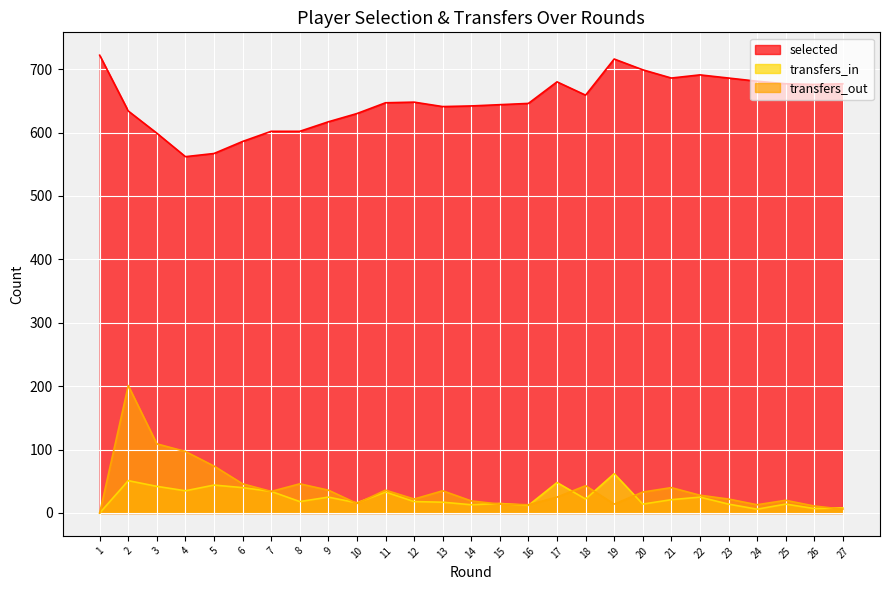

What is the sum of the transfers_in values at 3 and 20?

56